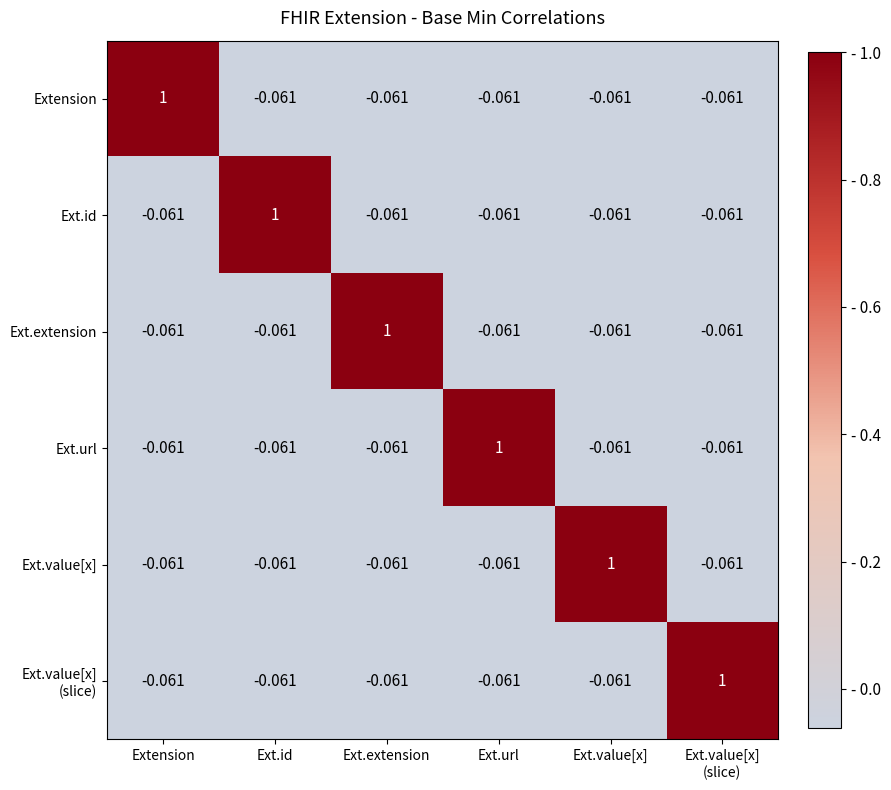

Which category has the highest value in the Ext.id series?

Ext.id